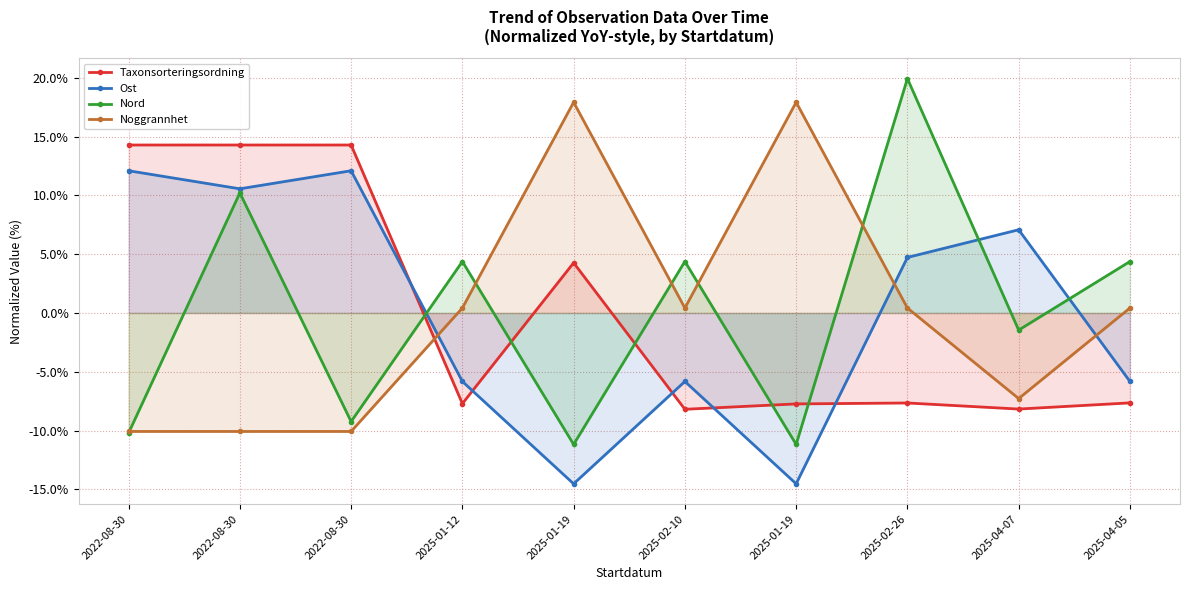

Count the number of categories in the chart.

10